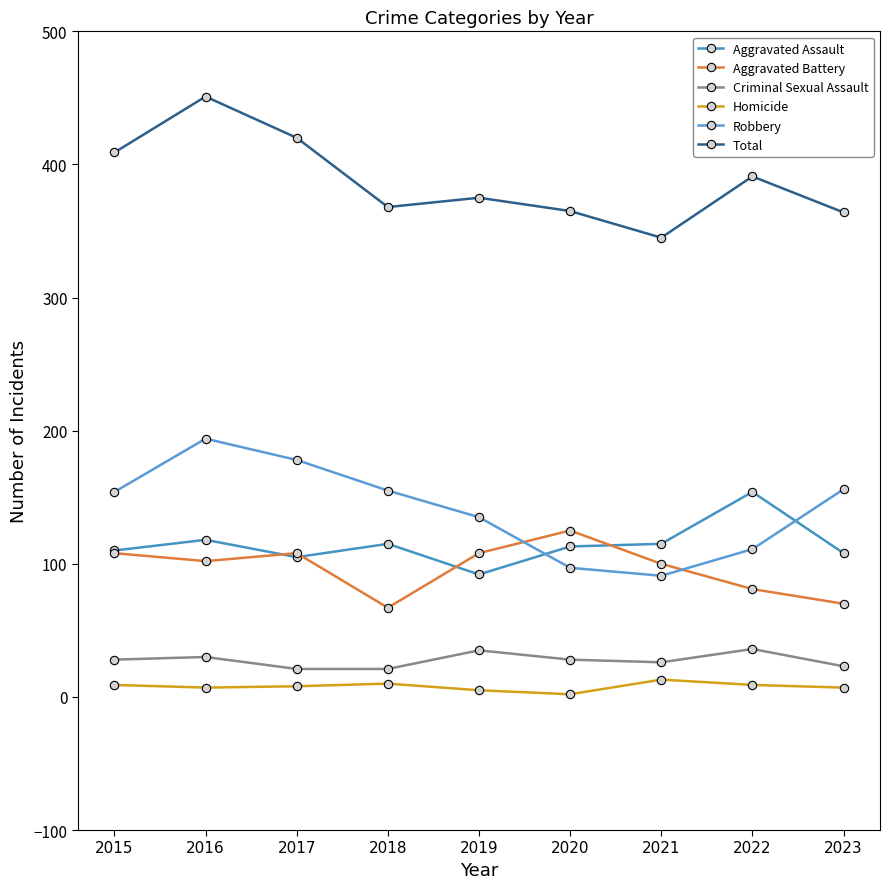

The Total series shows 745 at 2017. True or false?

False